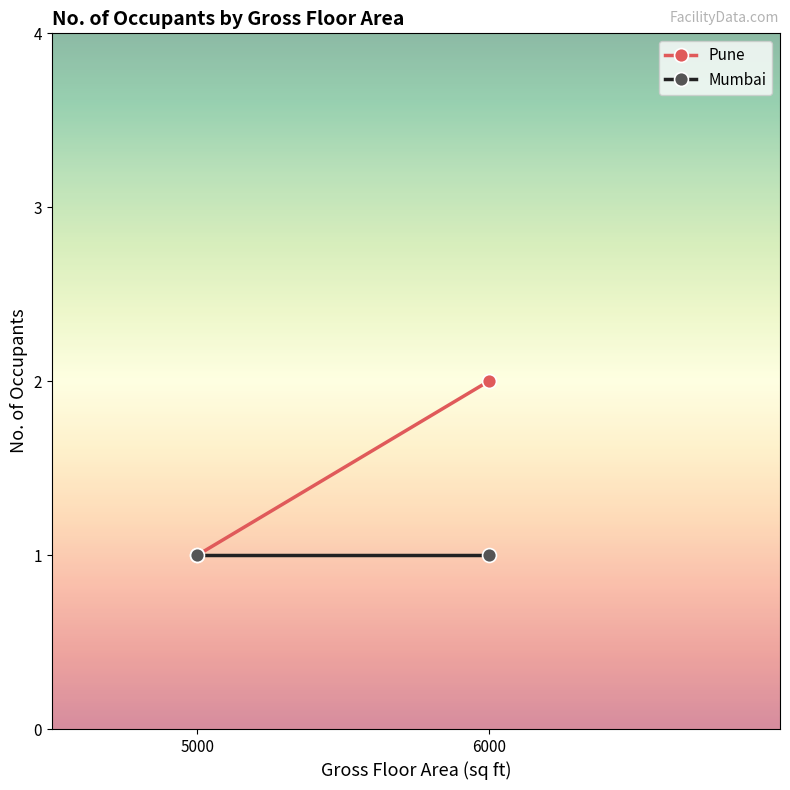

True or false: Pune has a value of 1 at 5000.

True